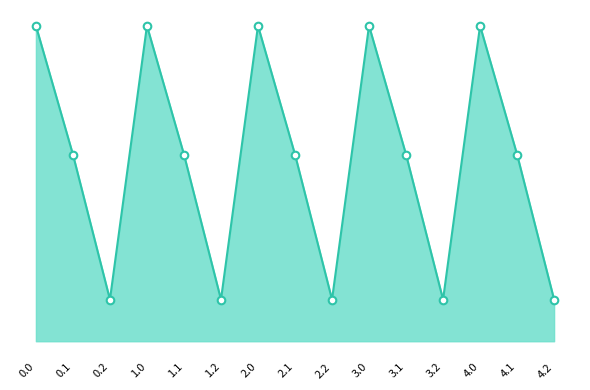

Is this an area chart (filled region under the line)?

Yes